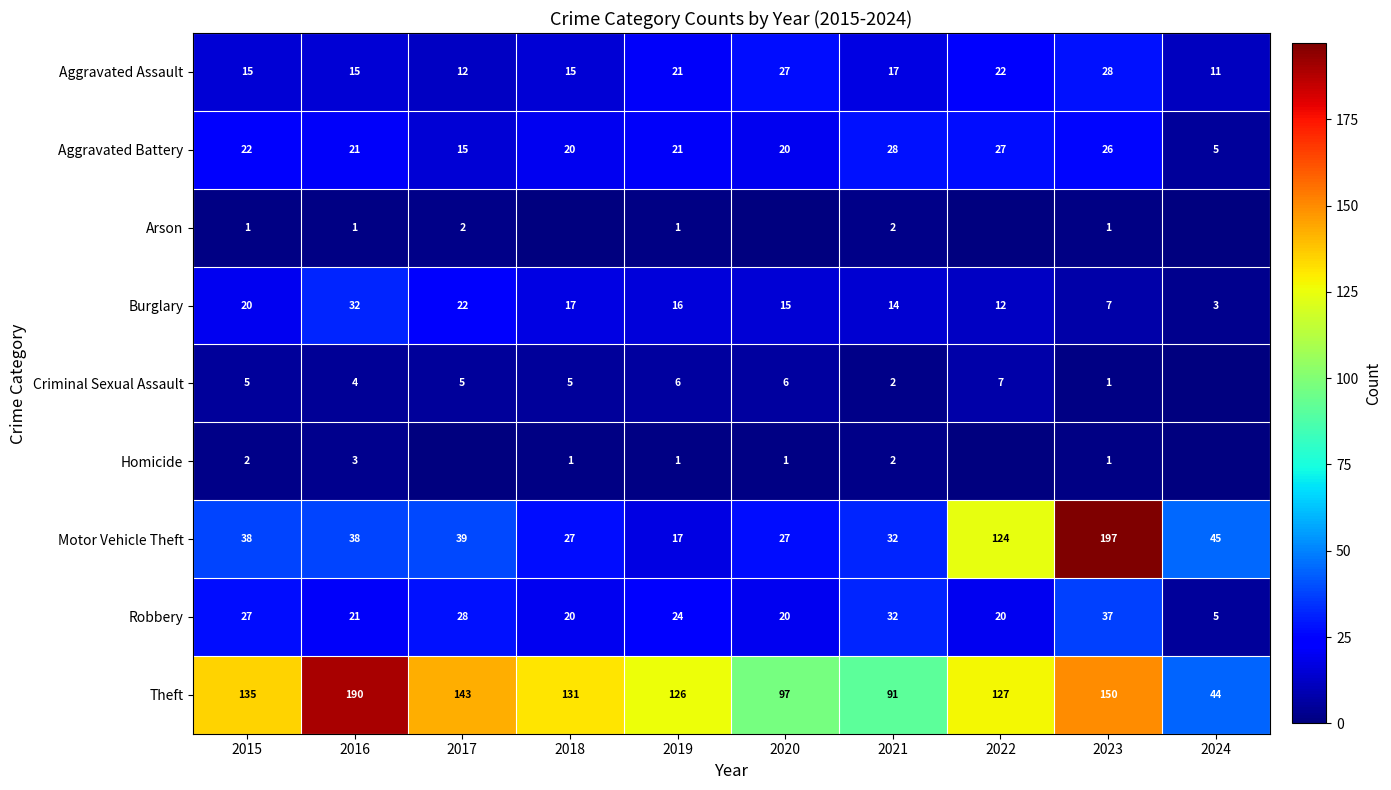

How many data points in Burglary are less than 16?

5